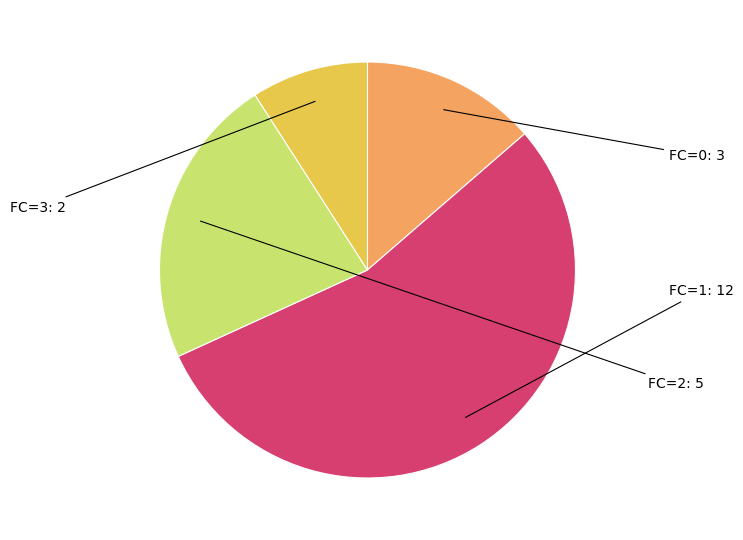

Does any single category account for the majority?

Yes